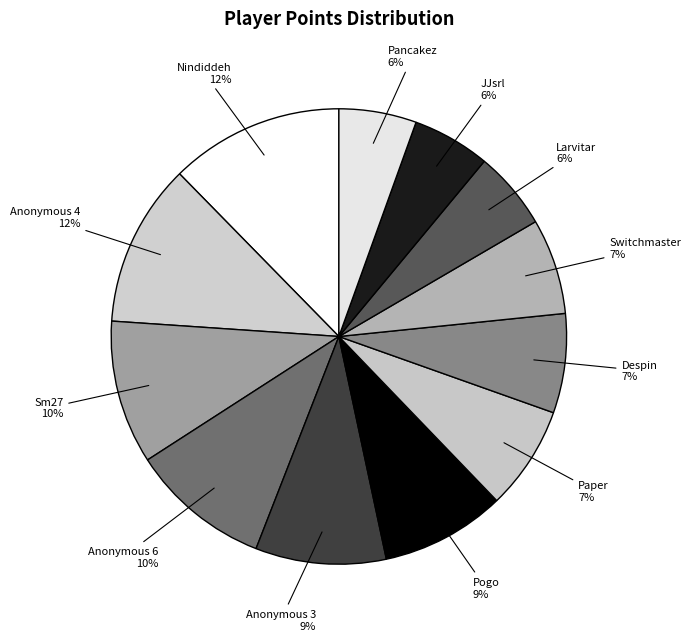

To the nearest percent, what is the average slice percentage?

8%